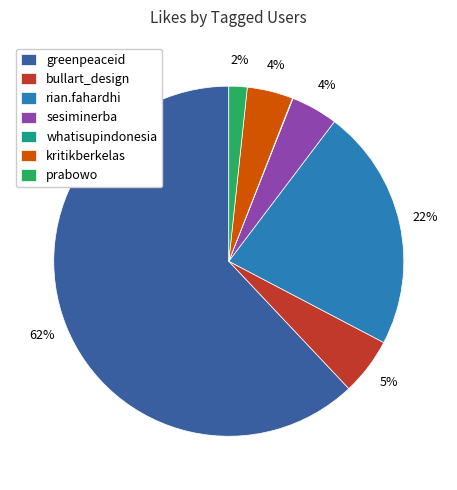

What percentage is the kritikberkelas slice, to the nearest percent?

4%